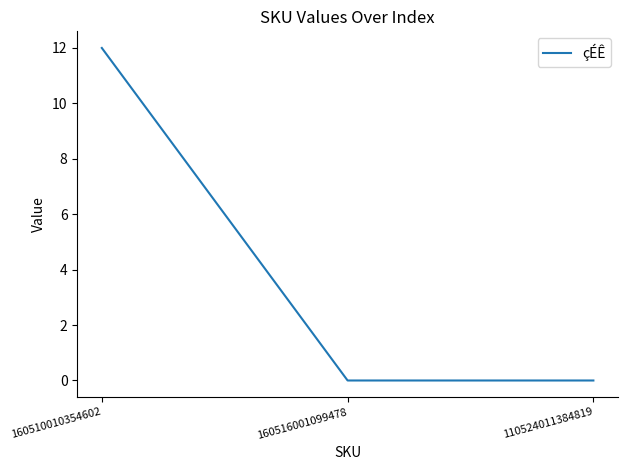

What position from the left is 160510010354602?

1